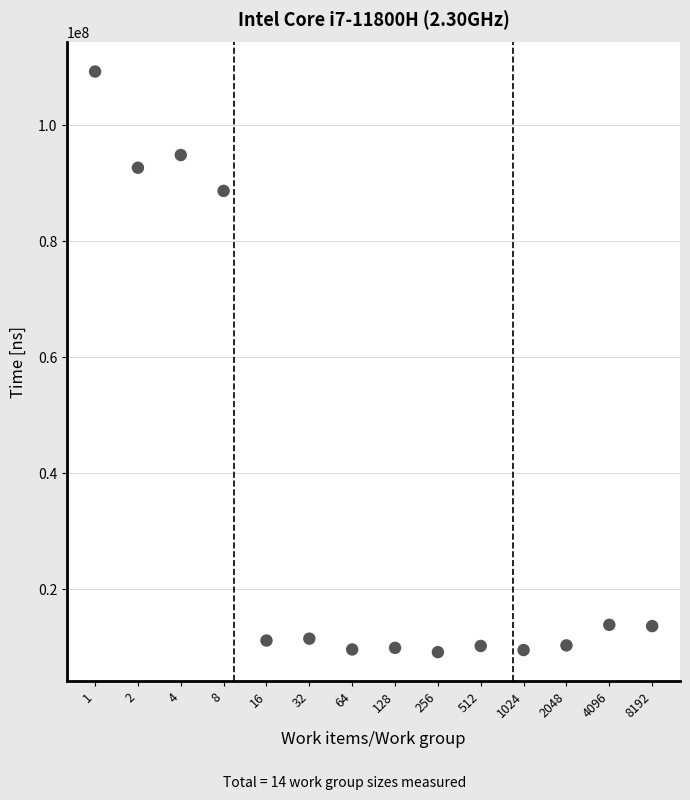

What is the range of X values (max minus min)?

13